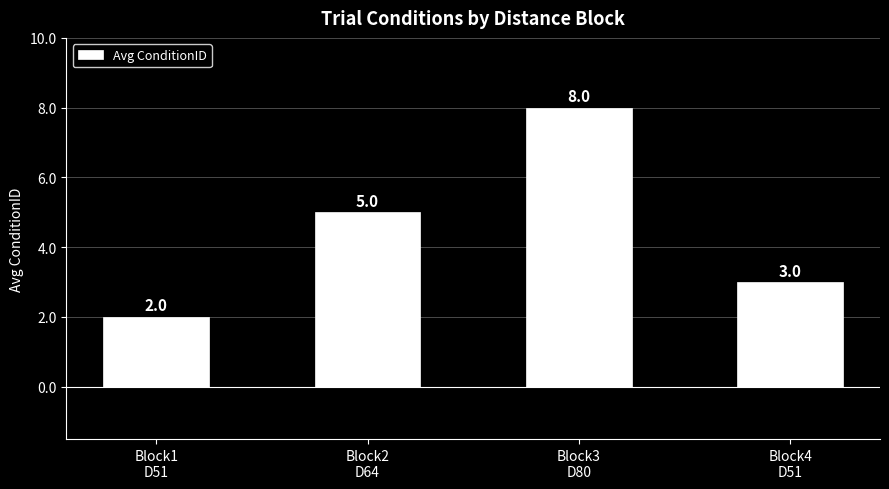

What is the difference between the maximum and minimum values?

6